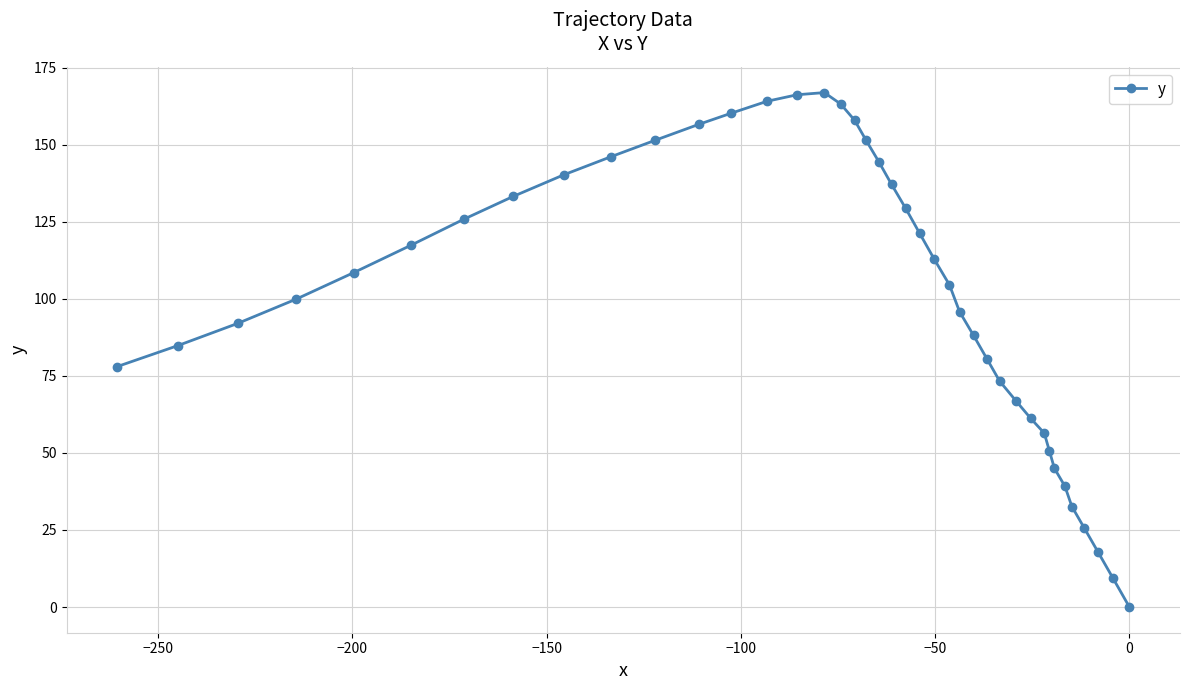

What is the value of the 10th point from the left?

146.1